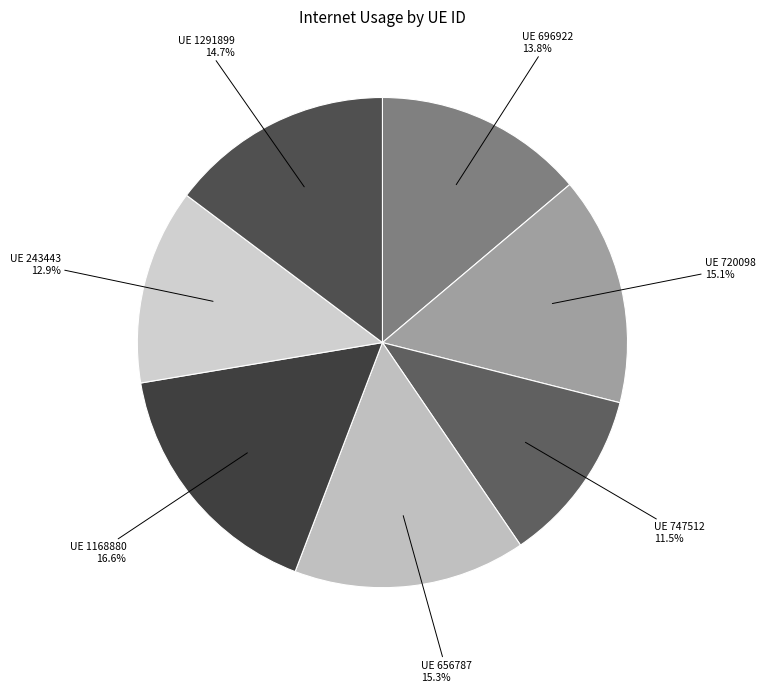

Which has a higher value, UE 1168880 or UE 243443?

UE 1168880